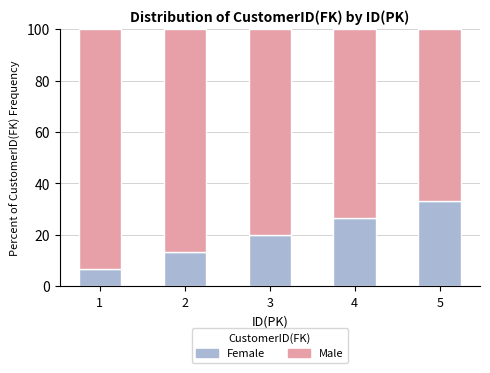

True or false: Female has a value of 13.2 at 3.

False